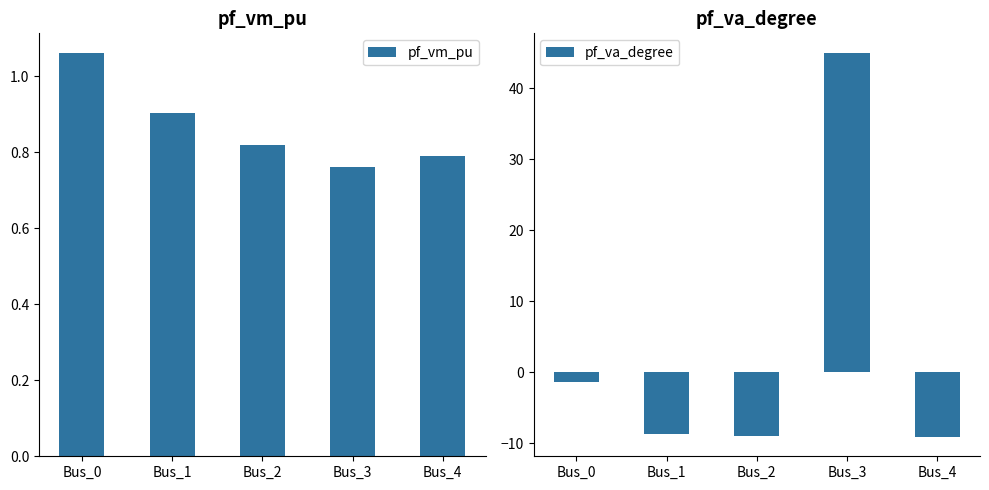

Rank the series by their maximum value, from lowest to highest.

pf_vm_pu, pf_va_degree